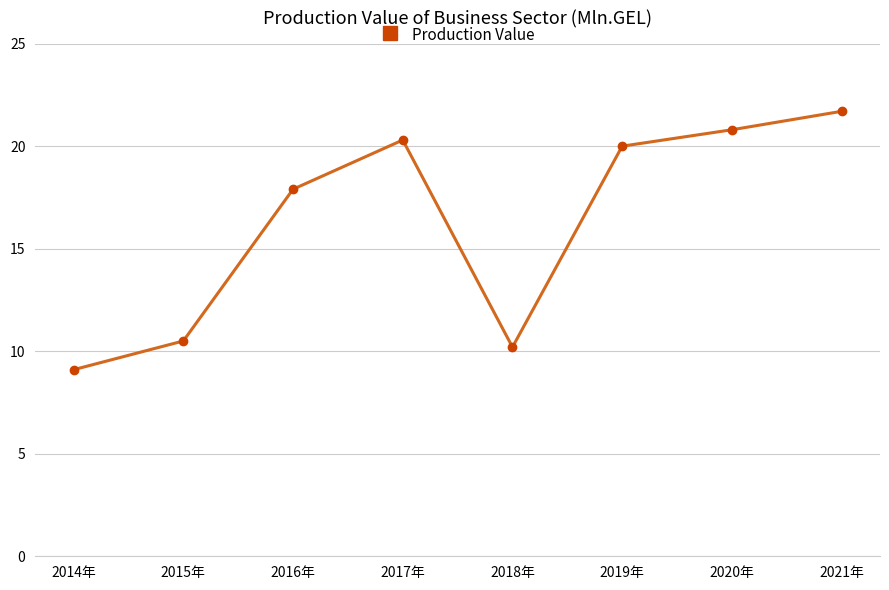

Which has a higher value, 2016年 or 2021年?

2021年